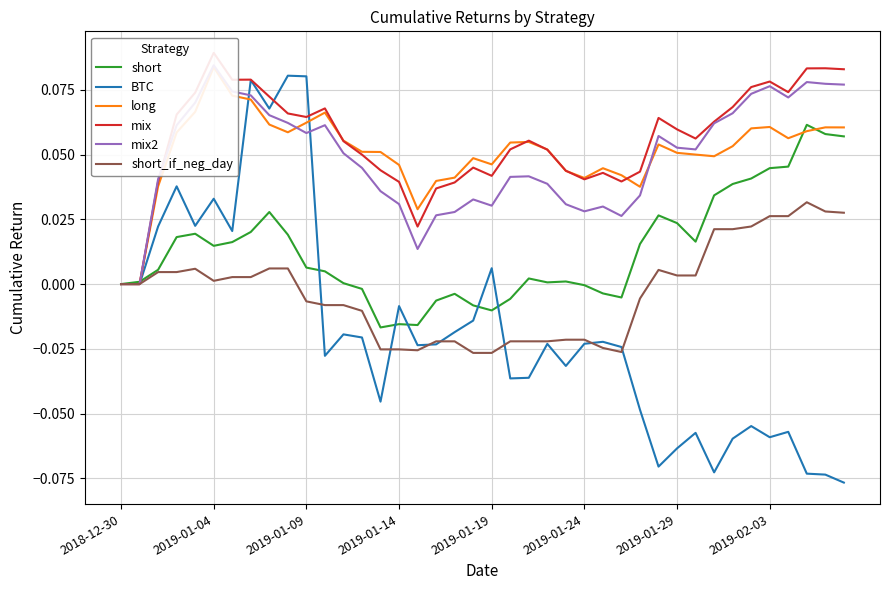

Which category has the lowest value in the short series?

14